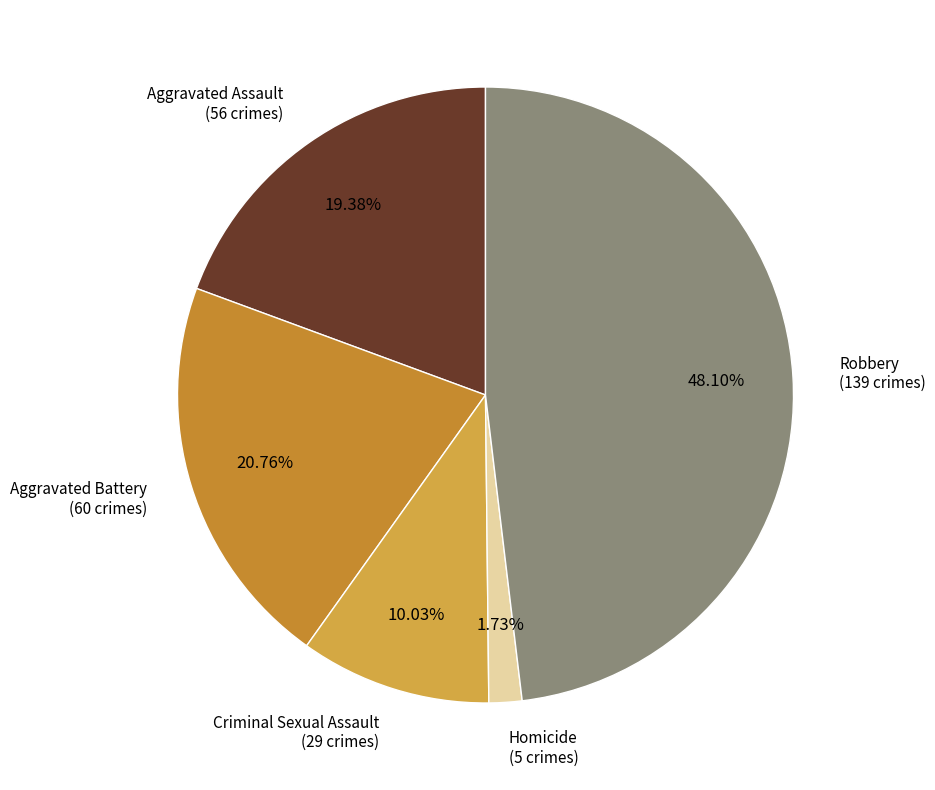

To the nearest percent, what is the difference between the Aggravated Battery and Aggravated Assault slice percentages?

1%